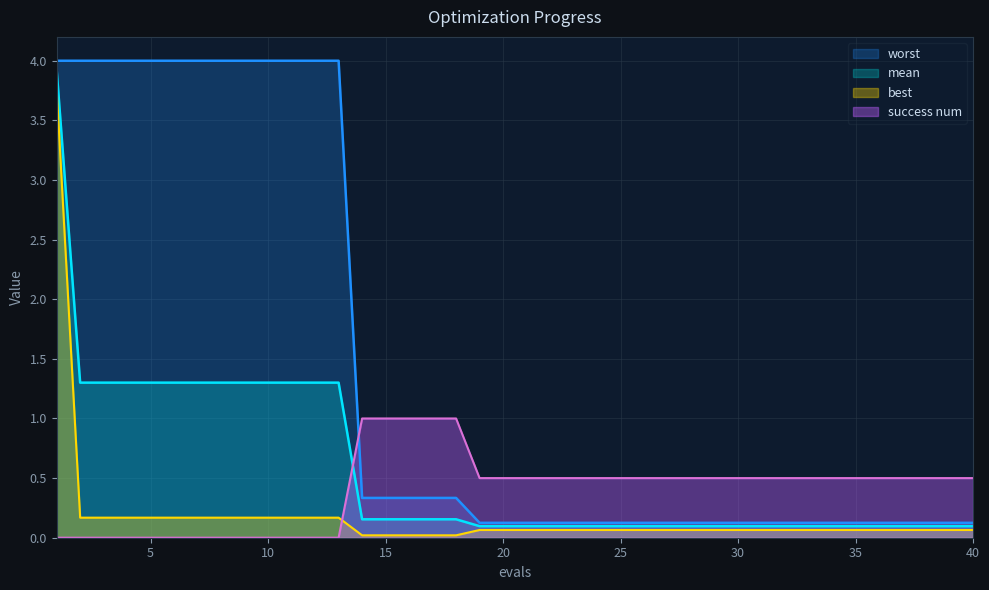

Reading right to left, transcribe all the data shown in this chart.

mean: 0.1	0.1	0.1	0.1	0.1	0.1	0.1	0.1	0.1	0.1	0.1	0.1	0.1	0.1	0.1	0.1	0.1	0.1	0.1	0.1	0.1	0.1	0.2	0.2	0.2	0.2	0.2	1.3	1.3	1.3	1.3	1.3	1.3	1.3	1.3	1.3	1.3	1.3	1.3	3.9
best: 0.1	0.1	0.1	0.1	0.1	0.1	0.1	0.1	0.1	0.1	0.1	0.1	0.1	0.1	0.1	0.1	0.1	0.1	0.1	0.1	0.1	0.1	0.0	0.0	0.0	0.0	0.0	0.2	0.2	0.2	0.2	0.2	0.2	0.2	0.2	0.2	0.2	0.2	0.2	3.8
worst: 0.1	0.1	0.1	0.1	0.1	0.1	0.1	0.1	0.1	0.1	0.1	0.1	0.1	0.1	0.1	0.1	0.1	0.1	0.1	0.1	0.1	0.1	0.3	0.3	0.3	0.3	0.3	4.0	4.0	4.0	4.0	4.0	4.0	4.0	4.0	4.0	4.0	4.0	4.0	4.0
success num: 0.5	0.5	0.5	0.5	0.5	0.5	0.5	0.5	0.5	0.5	0.5	0.5	0.5	0.5	0.5	0.5	0.5	0.5	0.5	0.5	0.5	0.5	1.0	1.0	1.0	1.0	1.0	0.0	0.0	0.0	0.0	0.0	0.0	0.0	0.0	0.0	0.0	0.0	0.0	0.0